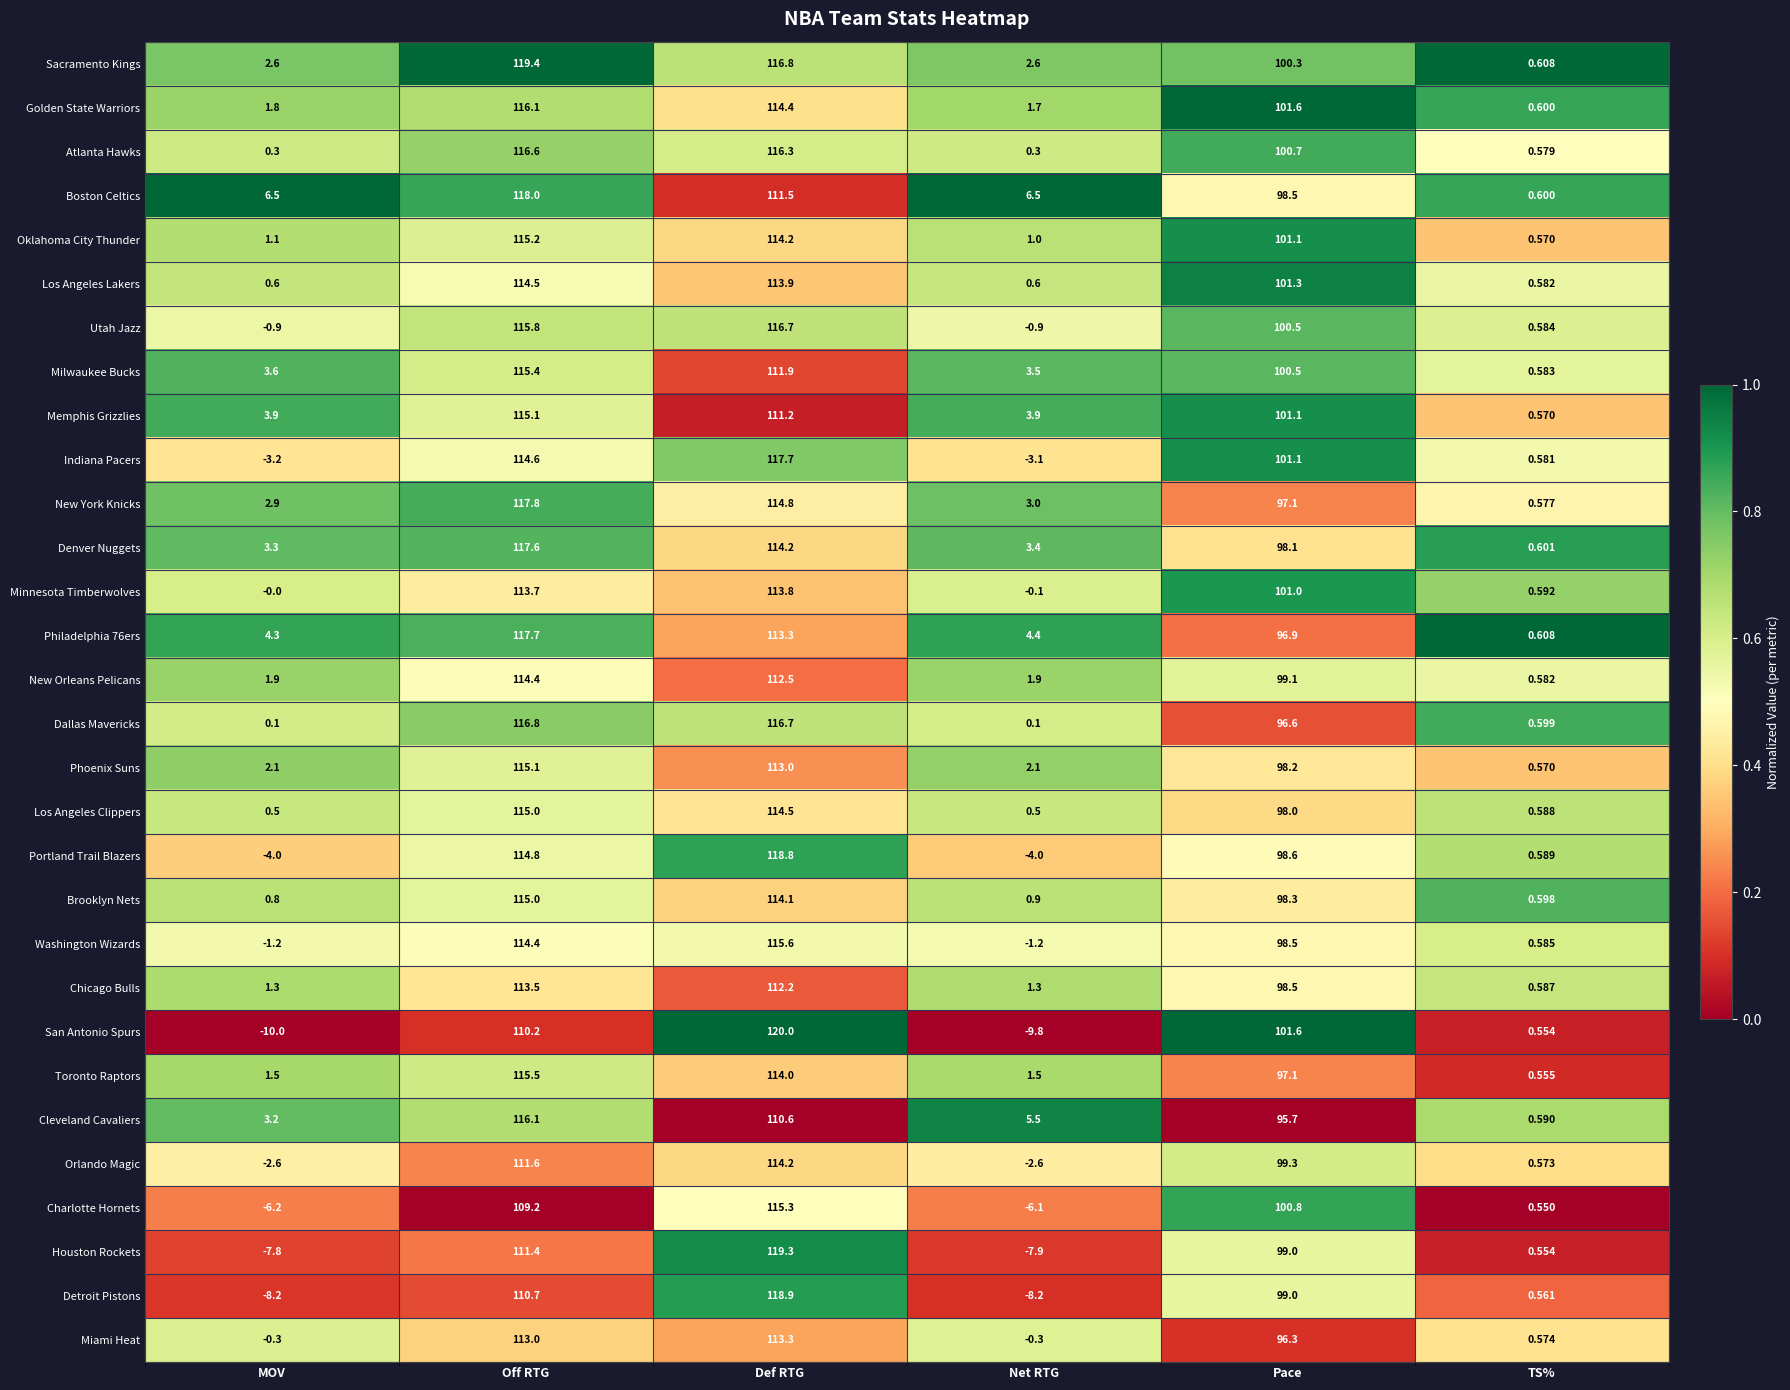

At which label is San Antonio Spurs closest to 55?

Pace